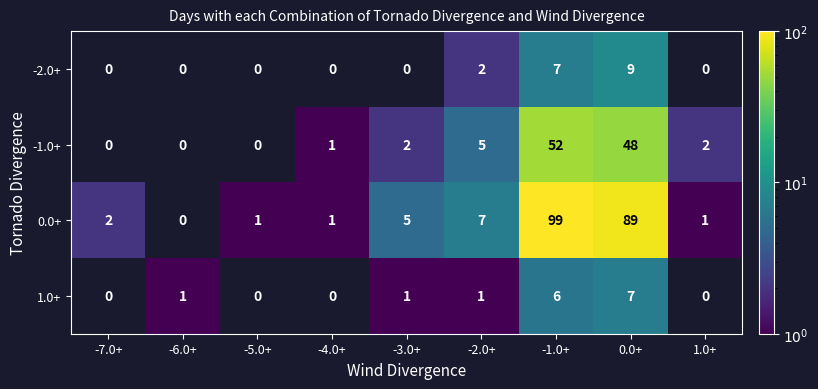

What is the difference between the highest and lowest values at -2.0+?

6